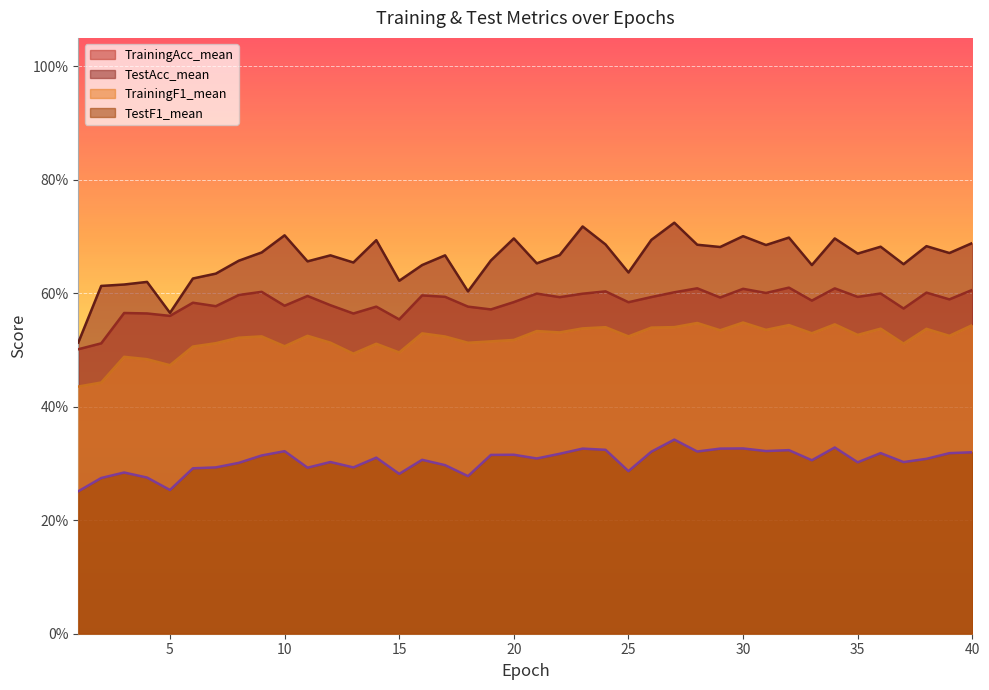

Does the chart display data point markers on the line(s)?

No